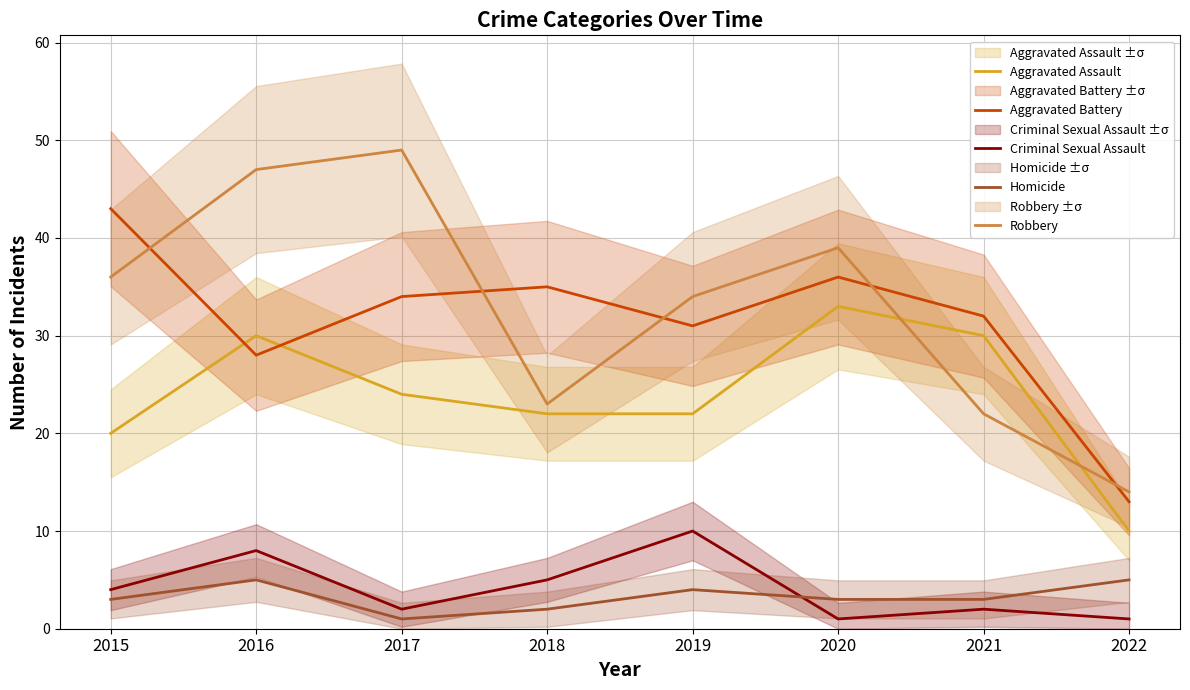

True or false: Homicide and Aggravated Assault cross at least once.

False